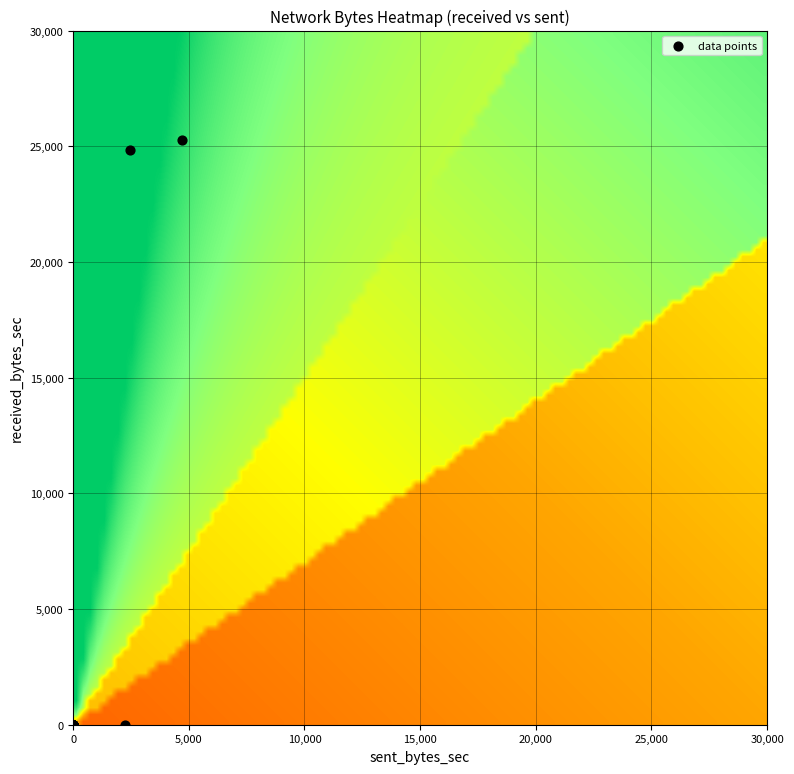

What Y value in the scatter plot is closest to 12635?

24865